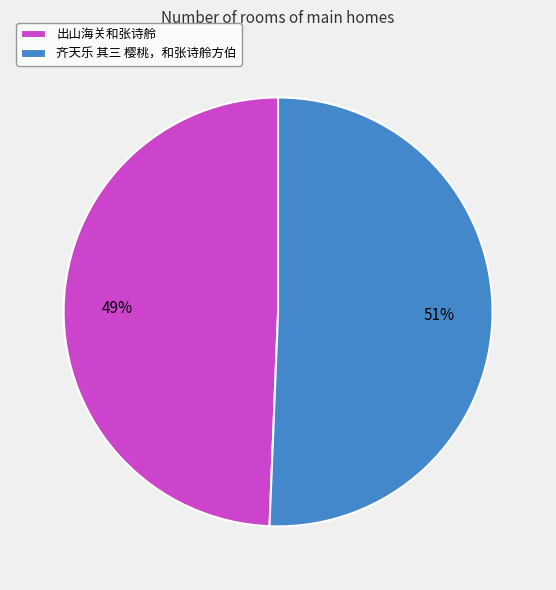

How many slices are in this pie chart?

2